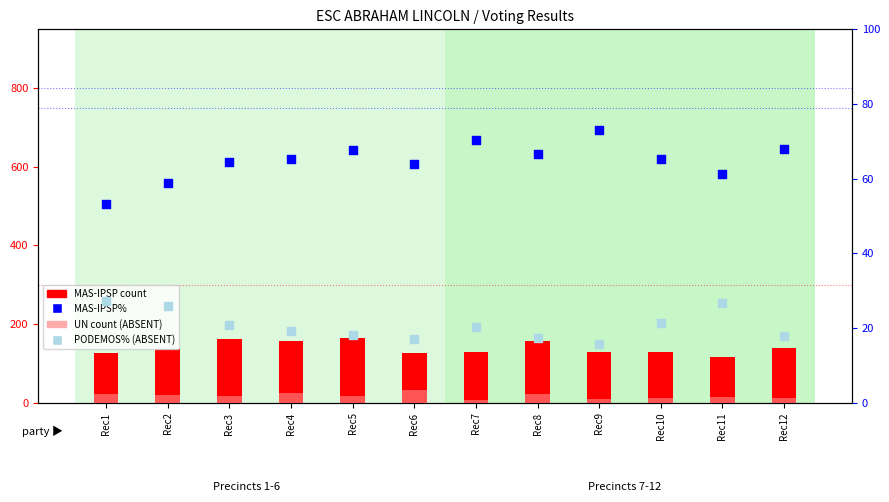

Which series has the largest total across all categories?

MAS-IPSP count